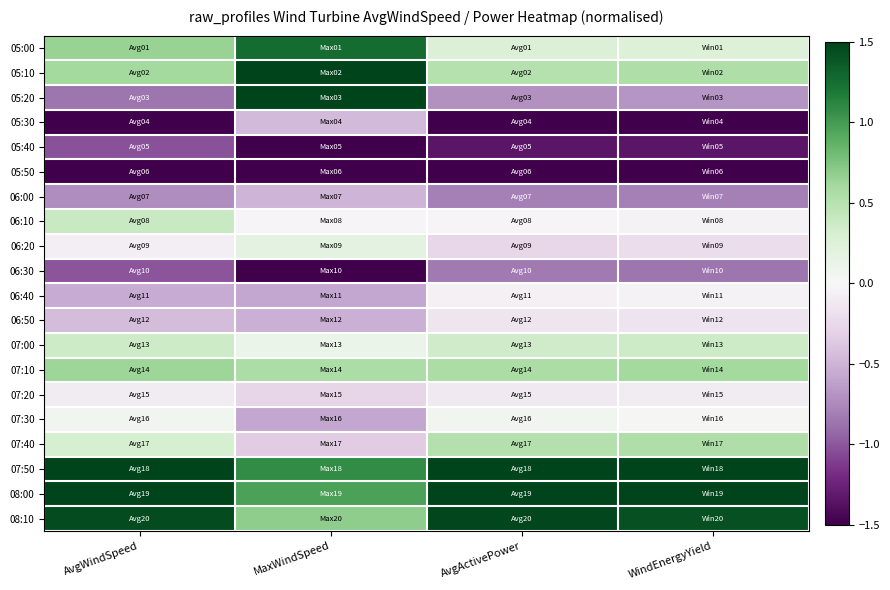

Reading right to left, list all the values displayed in this chart.

05:00: WindEnergyYield=0.2	AvgActivePower=0.3	MaxWindSpeed=1.3	AvgWindSpeed=0.7
05:10: WindEnergyYield=0.5	AvgActivePower=0.5	MaxWindSpeed=1.9	AvgWindSpeed=0.6
05:20: WindEnergyYield=-0.7	AvgActivePower=-0.7	MaxWindSpeed=1.5	AvgWindSpeed=-0.9
05:30: WindEnergyYield=-1.7	AvgActivePower=-1.7	MaxWindSpeed=-0.5	AvgWindSpeed=-1.7
05:40: WindEnergyYield=-1.3	AvgActivePower=-1.3	MaxWindSpeed=-1.6	AvgWindSpeed=-1.0
05:50: WindEnergyYield=-1.6	AvgActivePower=-1.6	MaxWindSpeed=-1.8	AvgWindSpeed=-1.7
06:00: WindEnergyYield=-0.8	AvgActivePower=-0.8	MaxWindSpeed=-0.5	AvgWindSpeed=-0.7
06:10: WindEnergyYield=-0.0	AvgActivePower=-0.0	MaxWindSpeed=-0.0	AvgWindSpeed=0.4
06:20: WindEnergyYield=-0.2	AvgActivePower=-0.3	MaxWindSpeed=0.2	AvgWindSpeed=-0.1
06:30: WindEnergyYield=-0.9	AvgActivePower=-0.8	MaxWindSpeed=-1.5	AvgWindSpeed=-1.0
06:40: WindEnergyYield=-0.0	AvgActivePower=-0.0	MaxWindSpeed=-0.6	AvgWindSpeed=-0.6
06:50: WindEnergyYield=-0.2	AvgActivePower=-0.2	MaxWindSpeed=-0.5	AvgWindSpeed=-0.4
07:00: WindEnergyYield=0.4	AvgActivePower=0.4	MaxWindSpeed=0.1	AvgWindSpeed=0.4
07:10: WindEnergyYield=0.6	AvgActivePower=0.6	MaxWindSpeed=0.6	AvgWindSpeed=0.6
07:20: WindEnergyYield=-0.1	AvgActivePower=-0.1	MaxWindSpeed=-0.3	AvgWindSpeed=-0.1
07:30: WindEnergyYield=0.0	AvgActivePower=0.1	MaxWindSpeed=-0.6	AvgWindSpeed=0.1
07:40: WindEnergyYield=0.5	AvgActivePower=0.5	MaxWindSpeed=-0.3	AvgWindSpeed=0.3
07:50: WindEnergyYield=1.7	AvgActivePower=1.7	MaxWindSpeed=1.1	AvgWindSpeed=1.5
08:00: WindEnergyYield=2.2	AvgActivePower=2.2	MaxWindSpeed=1.0	AvgWindSpeed=2.1
08:10: WindEnergyYield=1.4	AvgActivePower=1.5	MaxWindSpeed=0.7	AvgWindSpeed=1.4